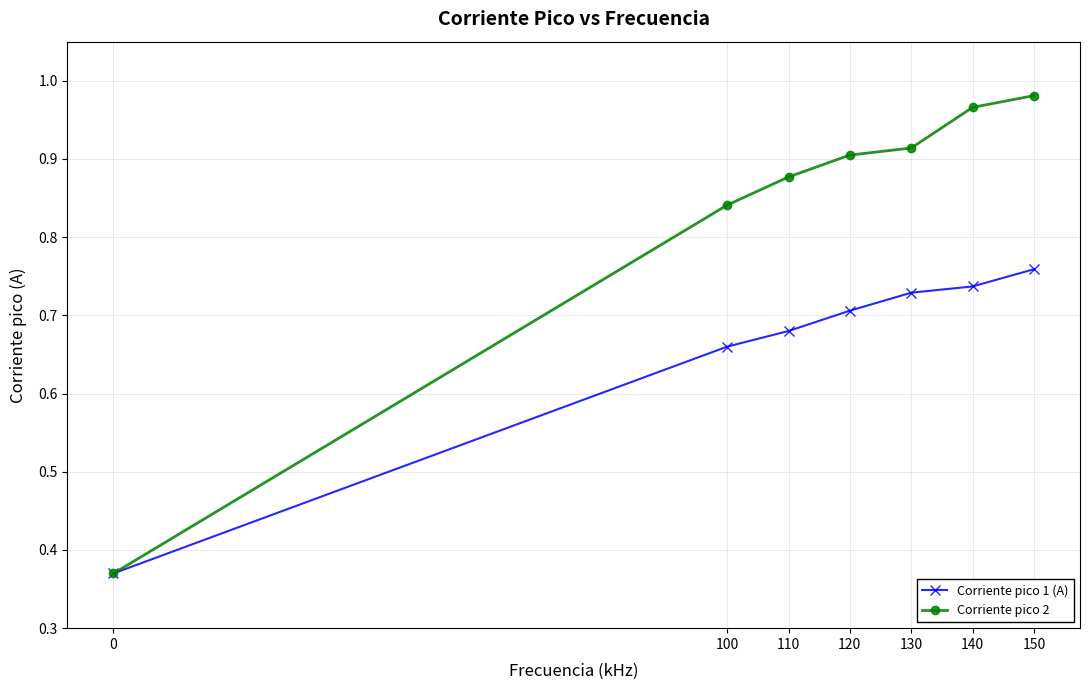

True or false: Corriente pico 2 has more than 2 points higher than both neighbors.

False